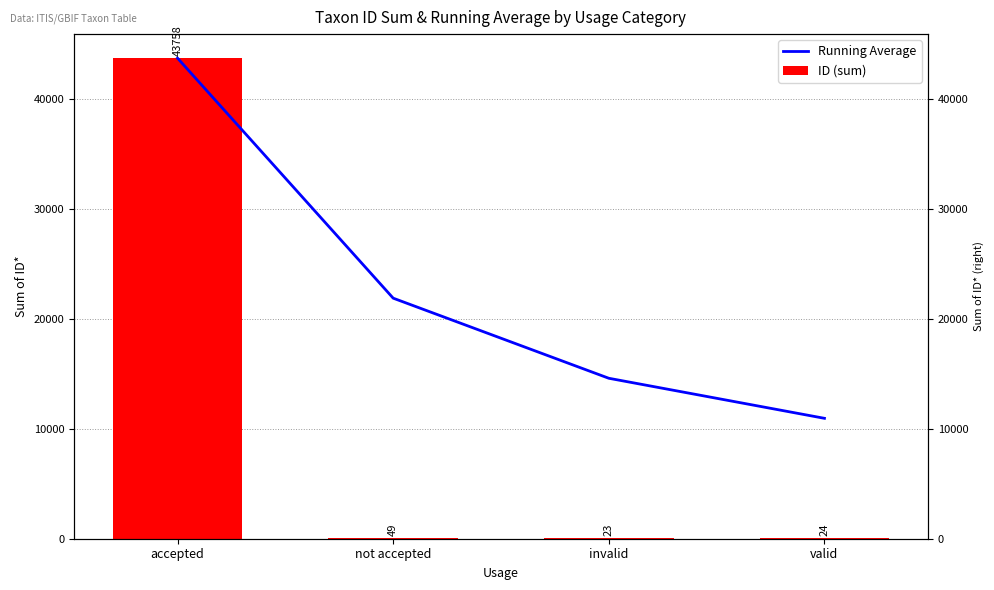

How many groups of bars are there?

4